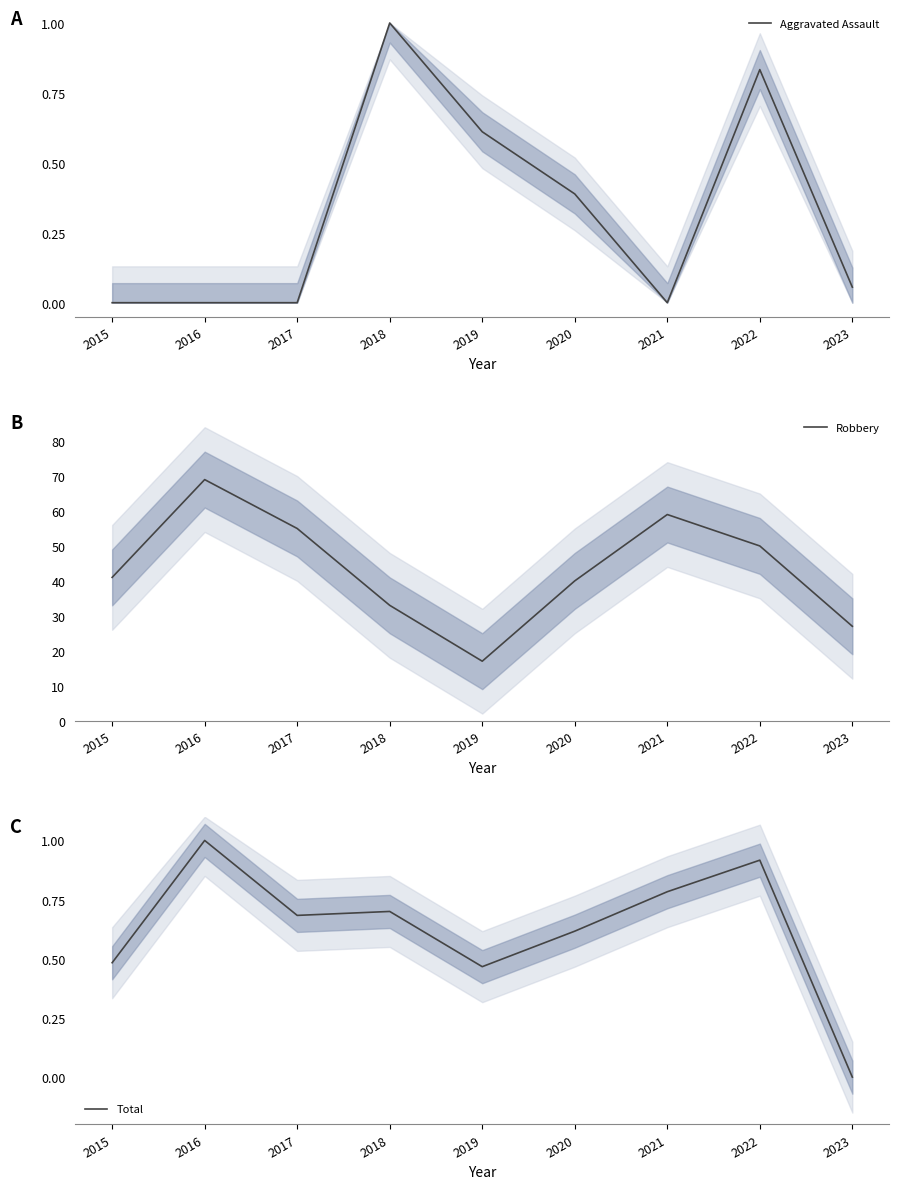

Does the chart have visible grid lines?

No